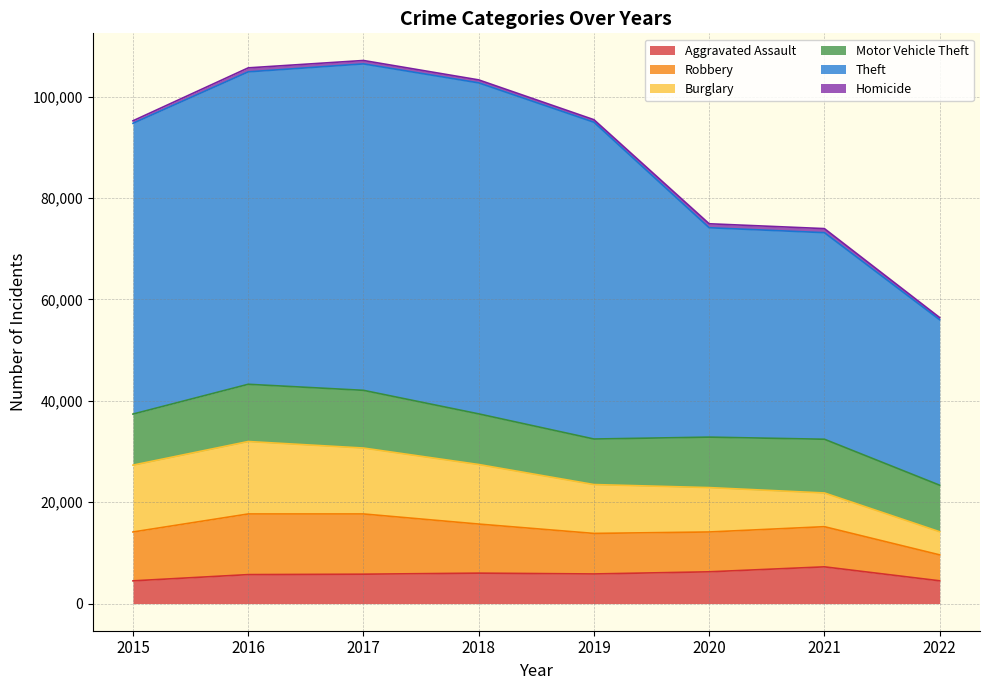

Between 2021 and 2022, which series saw the biggest shift?

Theft